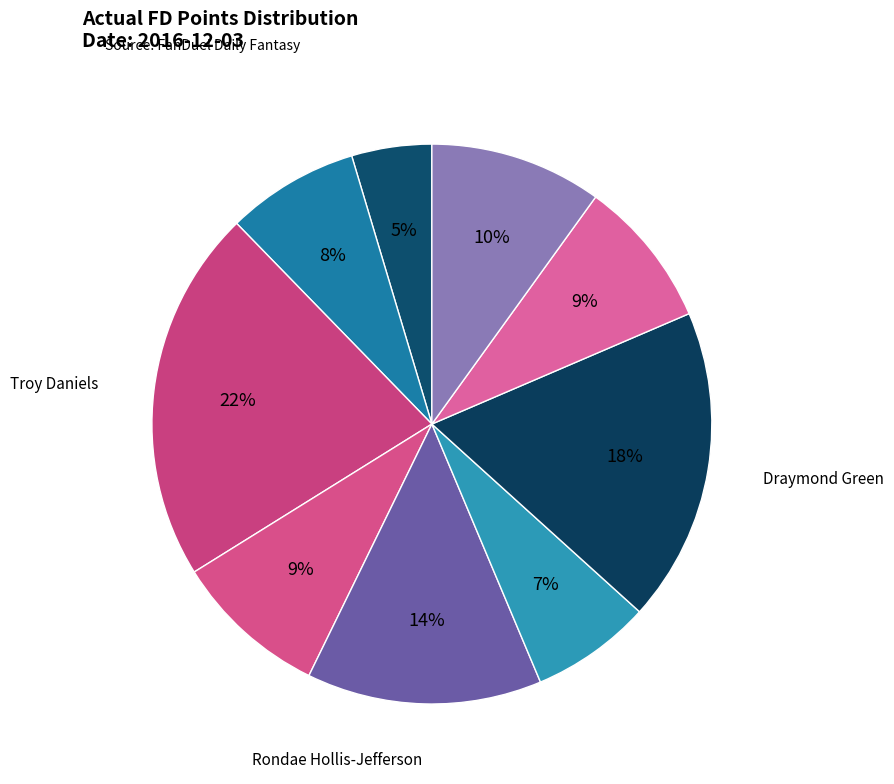

What is the largest slice in the pie chart?

Troy Daniels